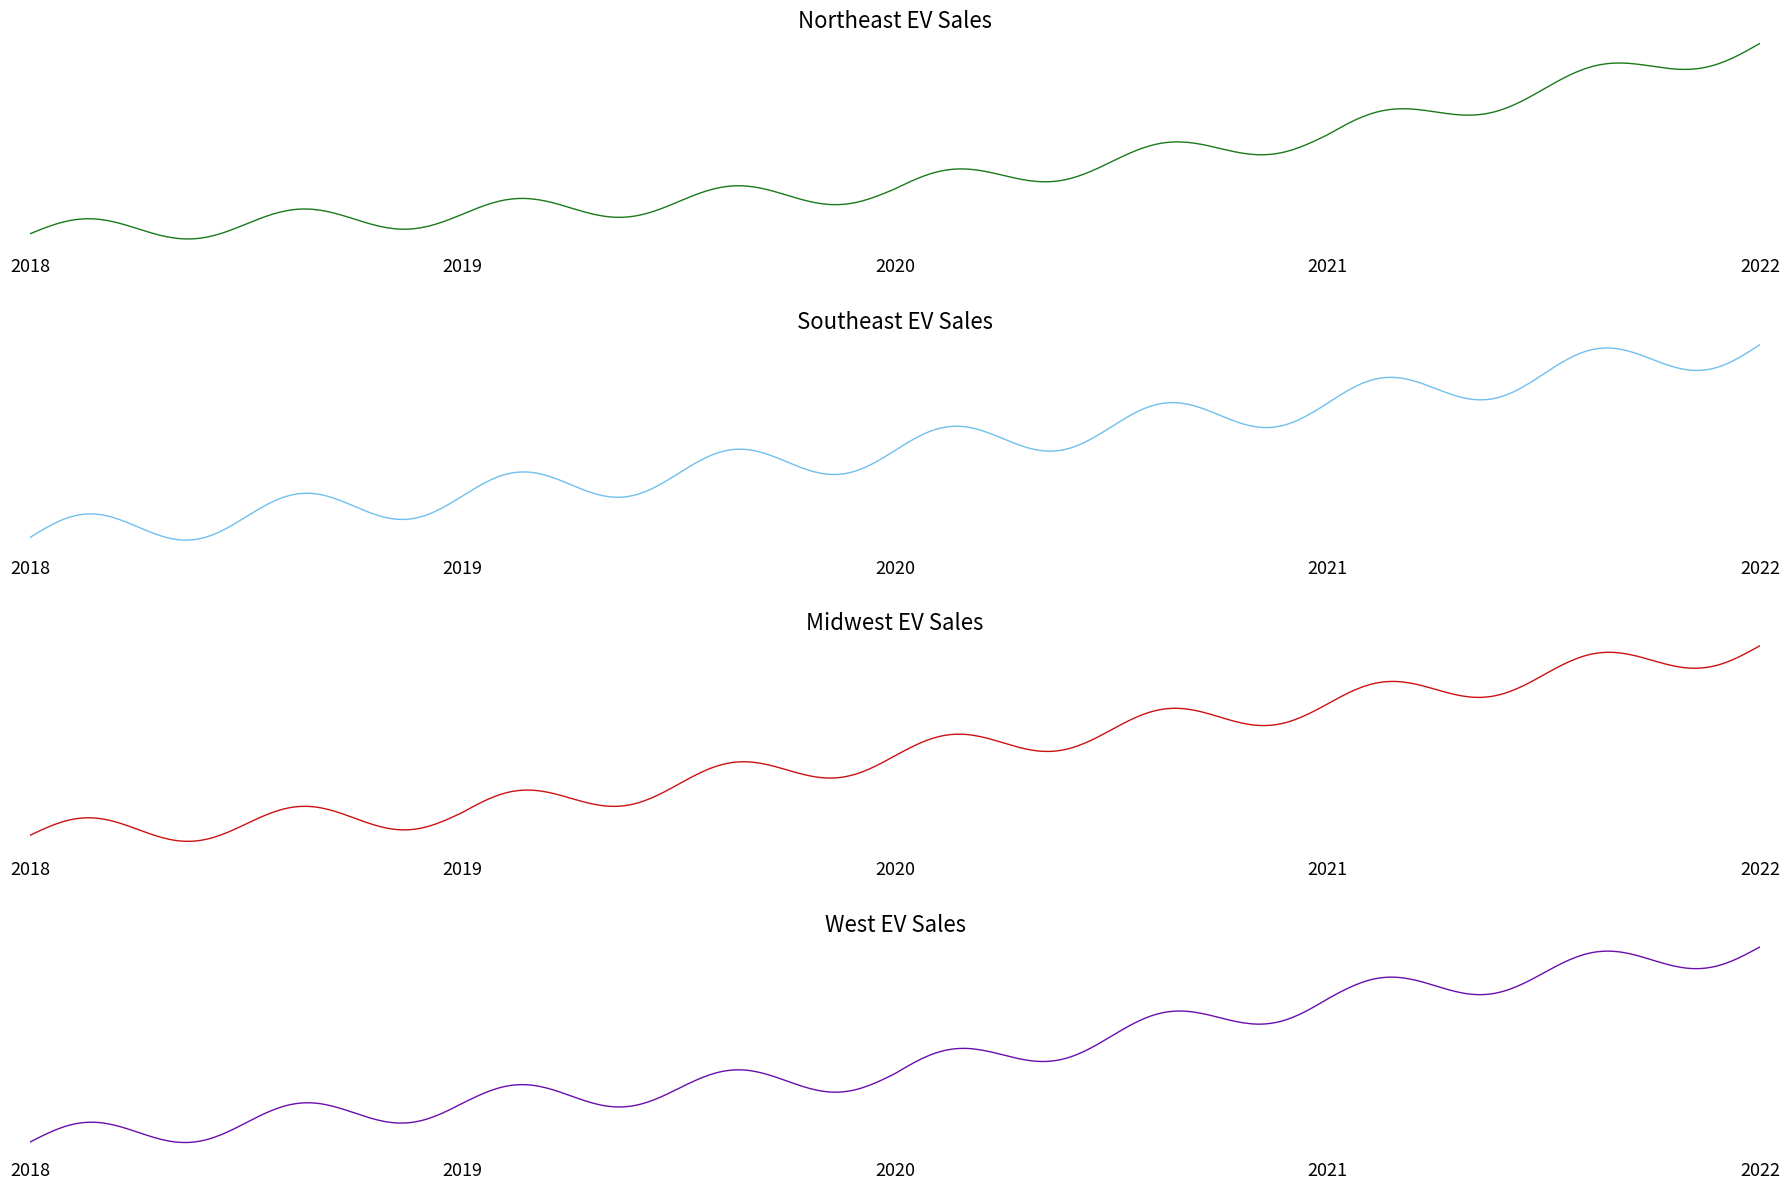

What is the sum of all West values?

220563